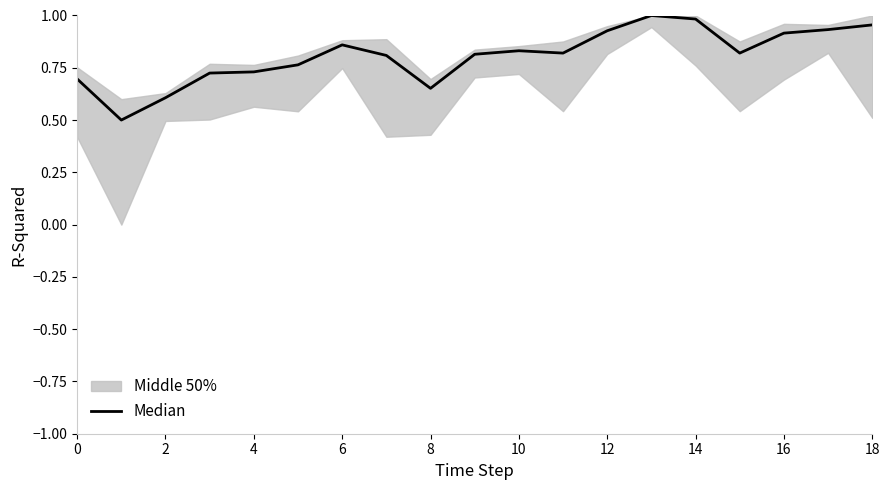

The value at 10 is 0.8. True or false?

True